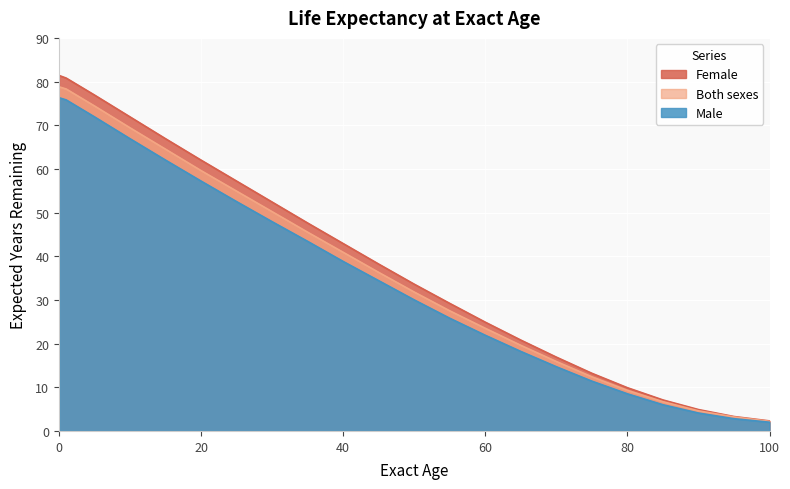

Rank the categories by Female value from lowest to highest.

100, 95, 90, 85, 80, 75, 70, 65, 60, 55, 50, 45, 40, 35, 30, 25, 20, 15, 10, 5, 1, 0